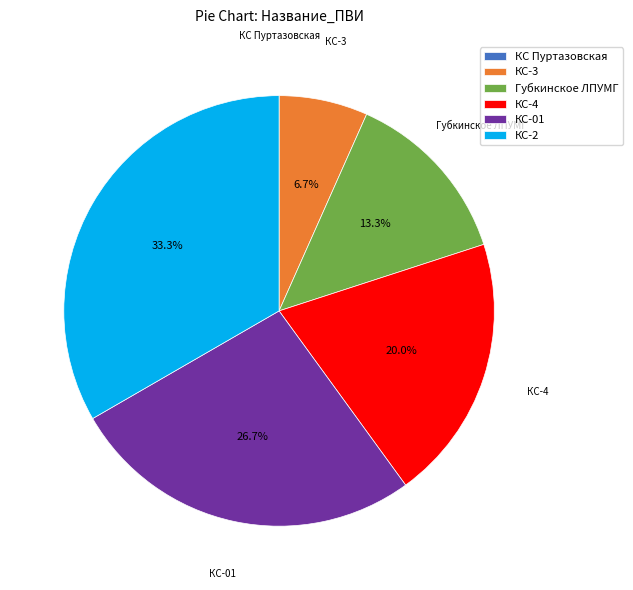

Combined, what portion of the pie is КС-4 and КС-2?

53.3%